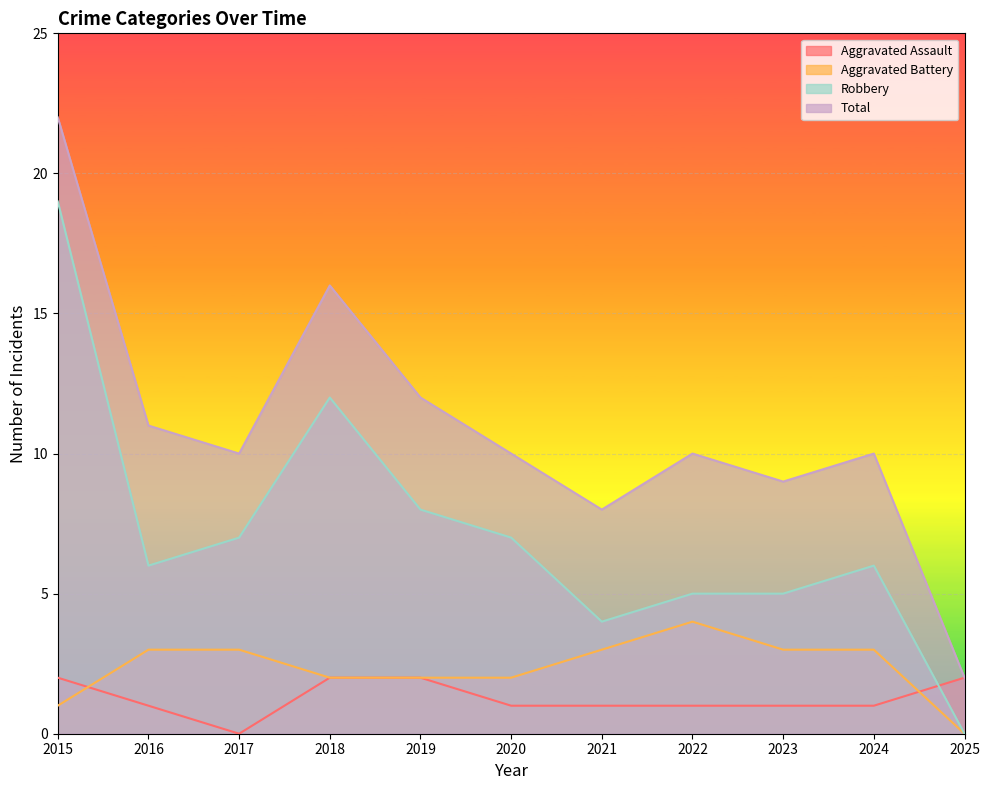

How many lines are shown in the chart?

4